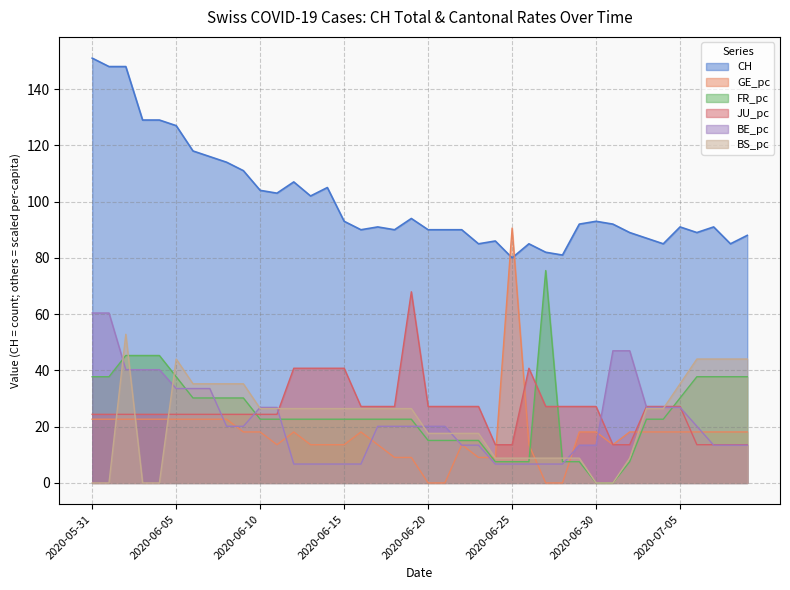

How many intersections are there between CH and GE_pc?

2